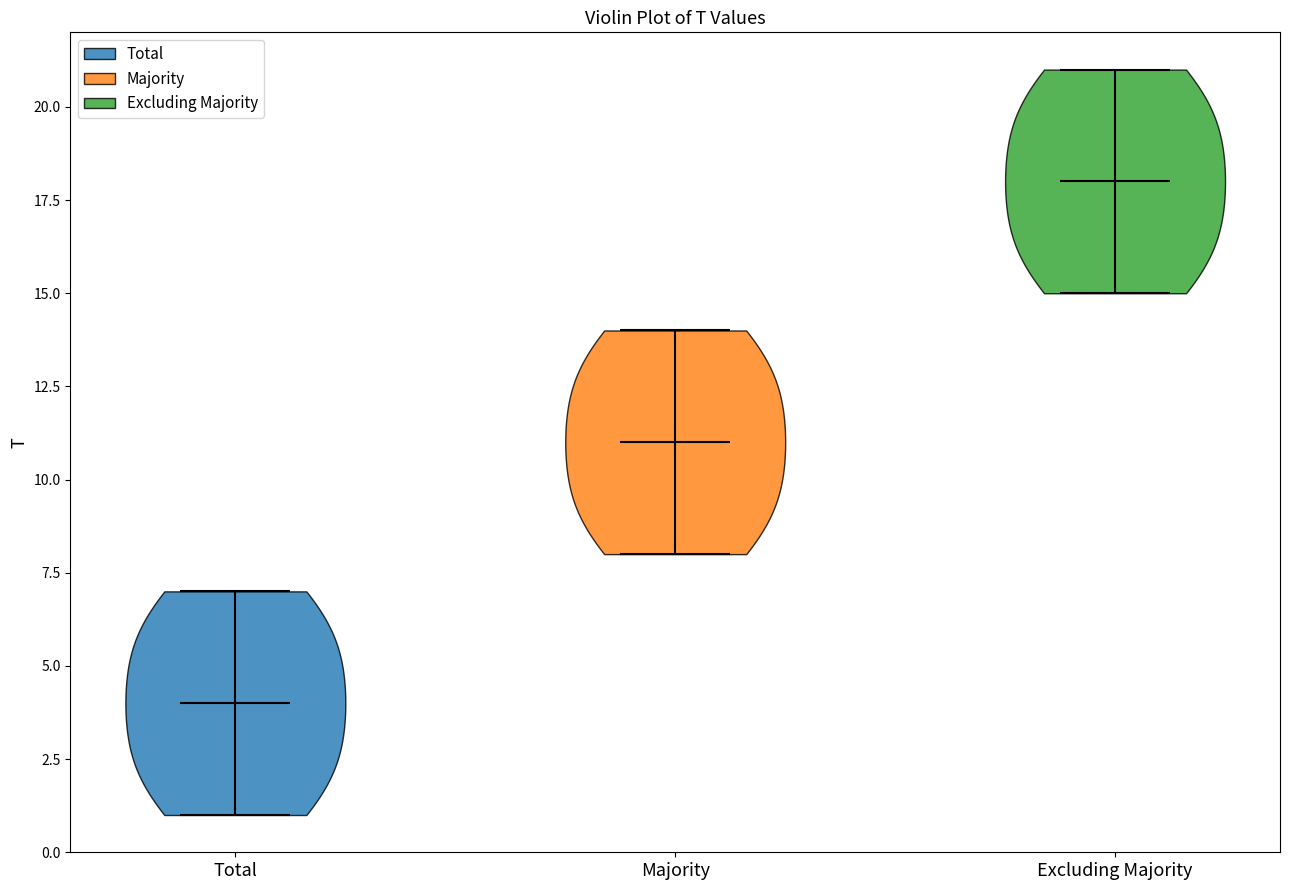

What is the lowest point the violin for Majority reaches on the y-axis? The values are not printed on the chart, so give them approximately, as read against the axis.

8